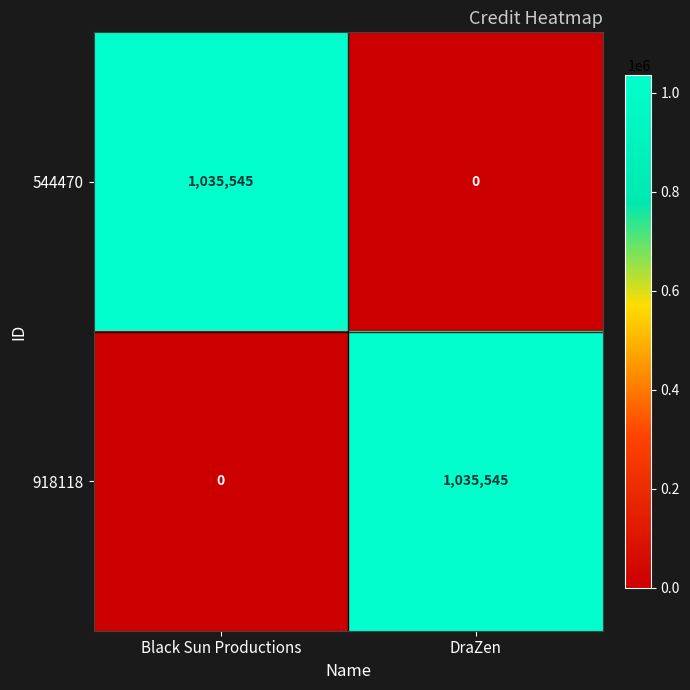

What is the greatest value displayed?

1035545